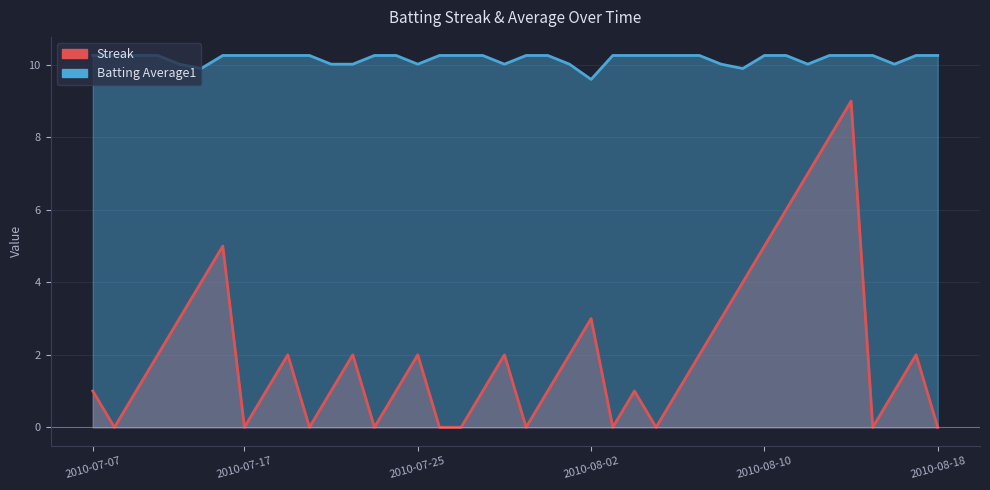

What is the total value across all series at 2010-07-10?

12.3